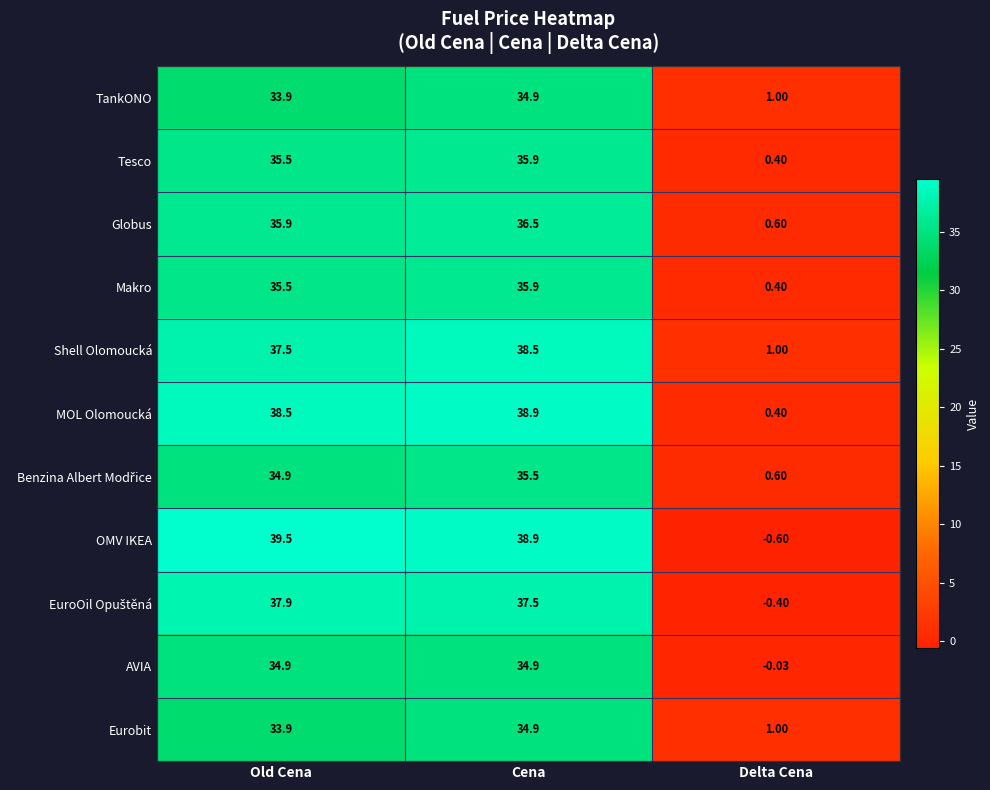

Is the value of Shell Olomoucká at Old Cena greater than the value of OMV IKEA at Delta Cena?

Yes